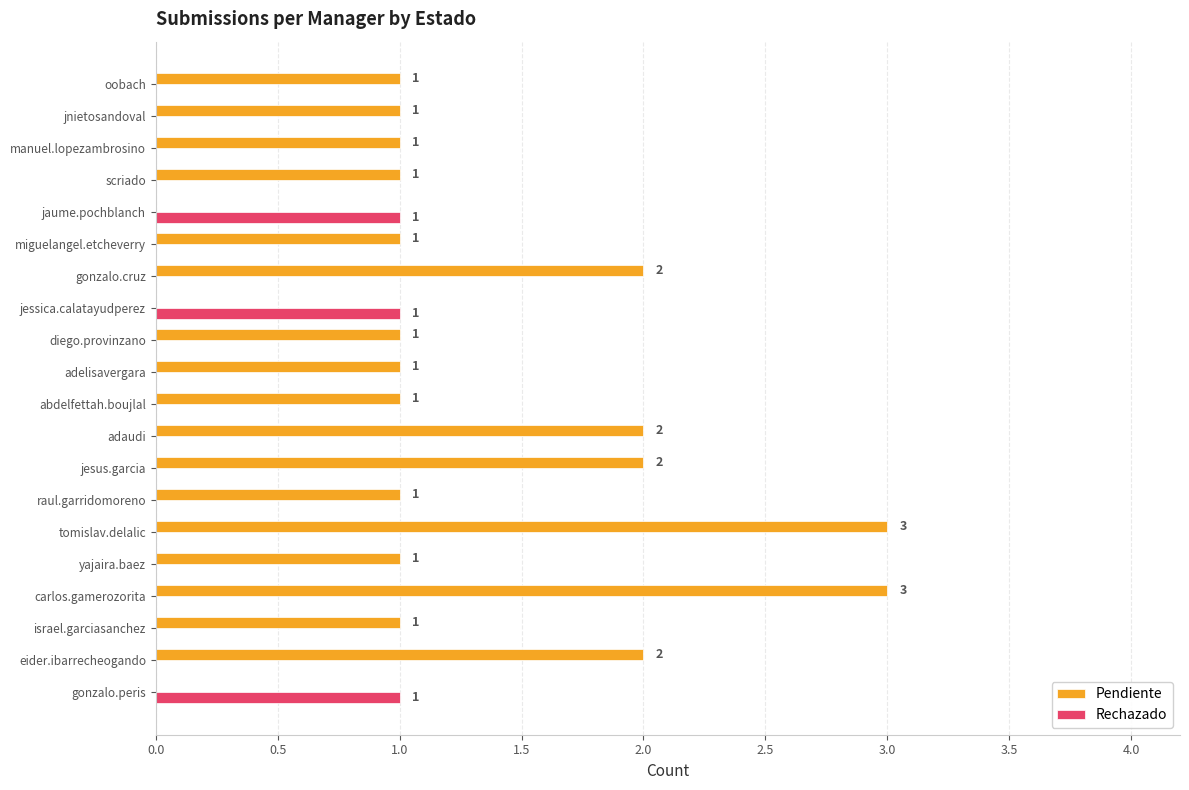

Which series has the largest total across all categories?

Pendiente